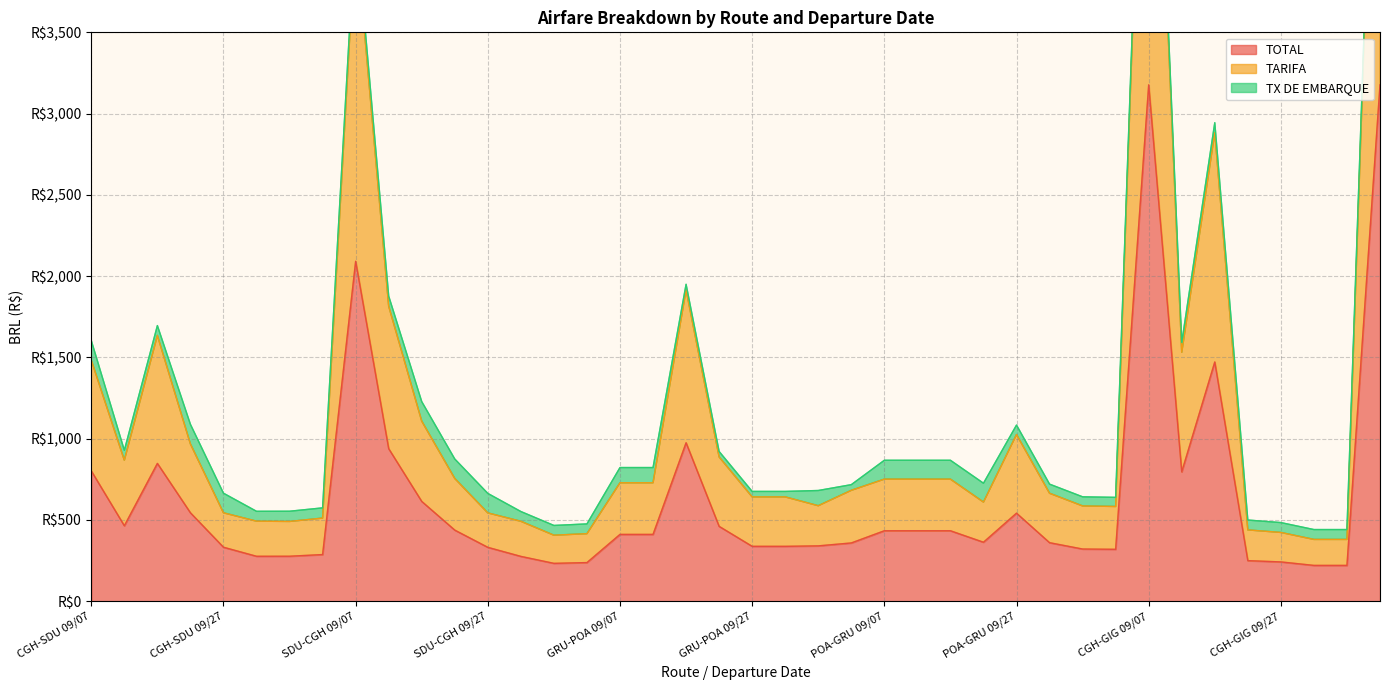

True or false: TOTAL has a value of 433.6 at POA-GRU 09/07.

True